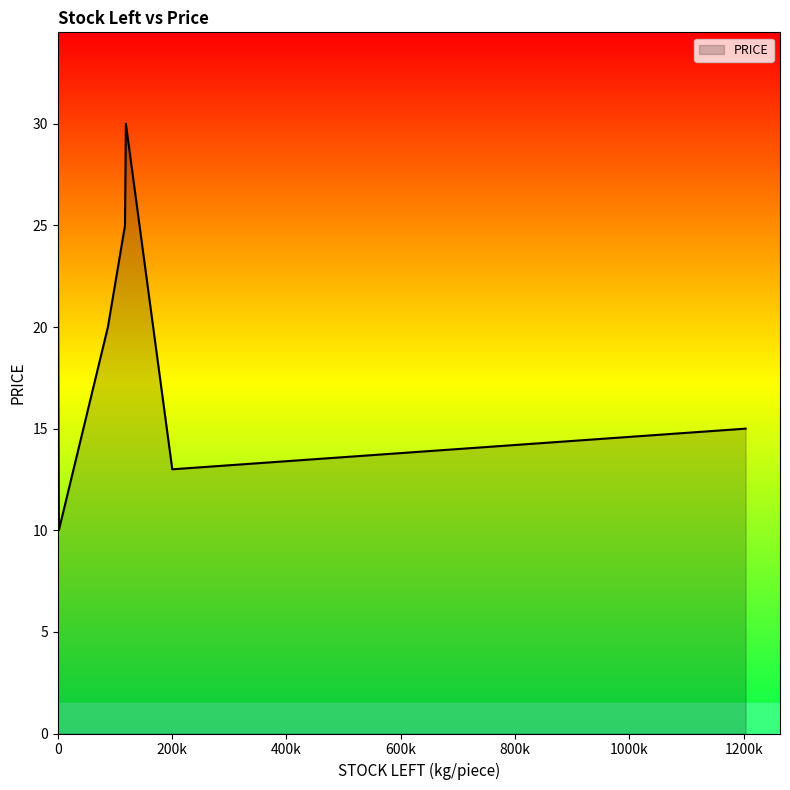

What is the difference between the maximum and minimum values?

20